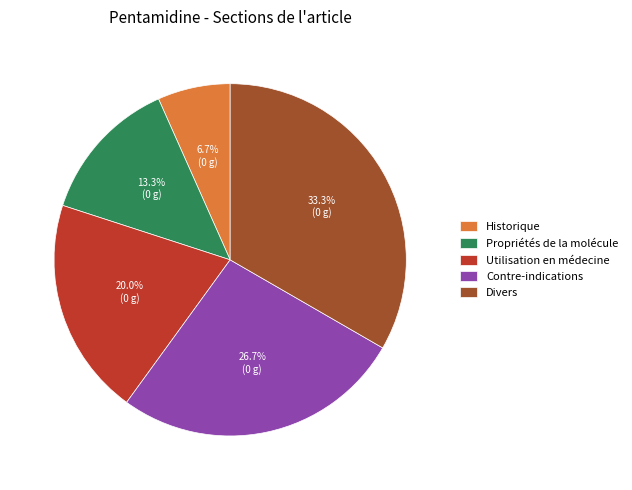

What percentage is NOT represented by Utilisation en médecine?

80.0%